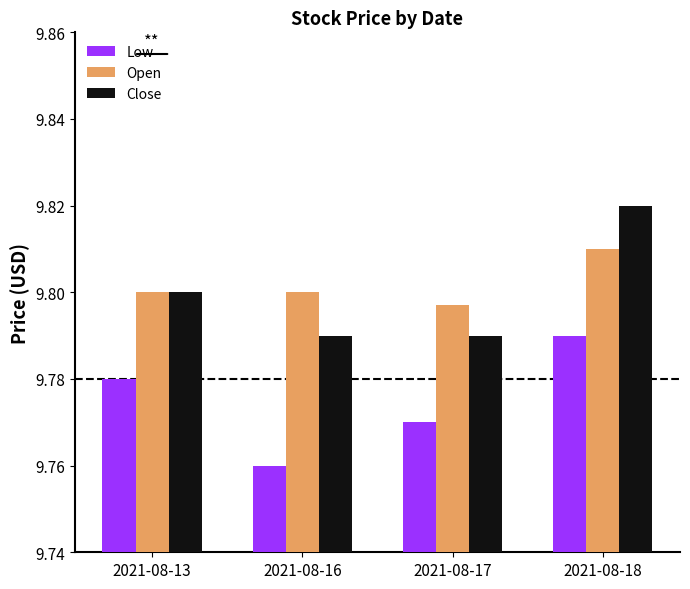

How many bars are there in each group?

3